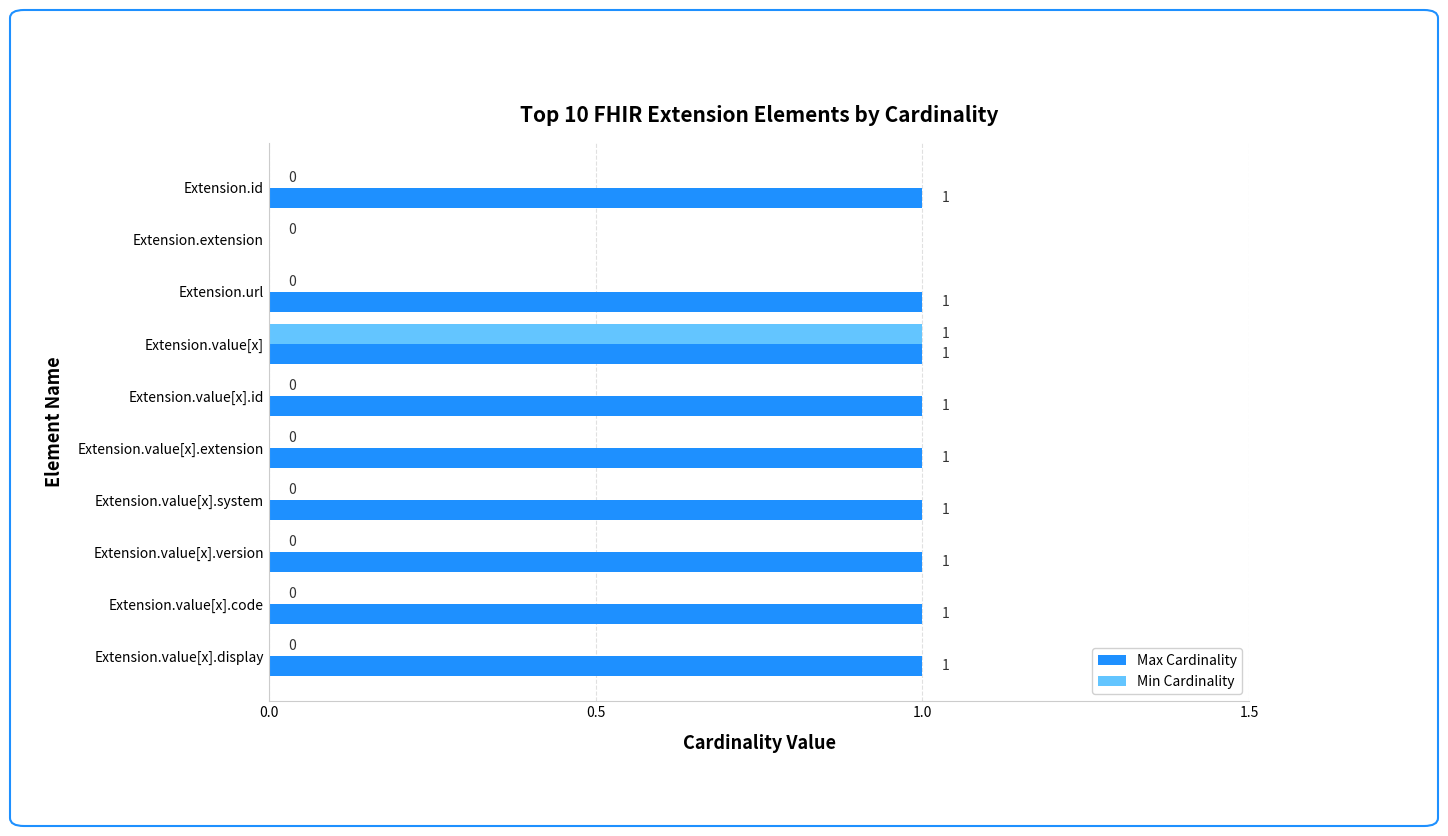

Which series has the largest total across all categories?

Max Cardinality